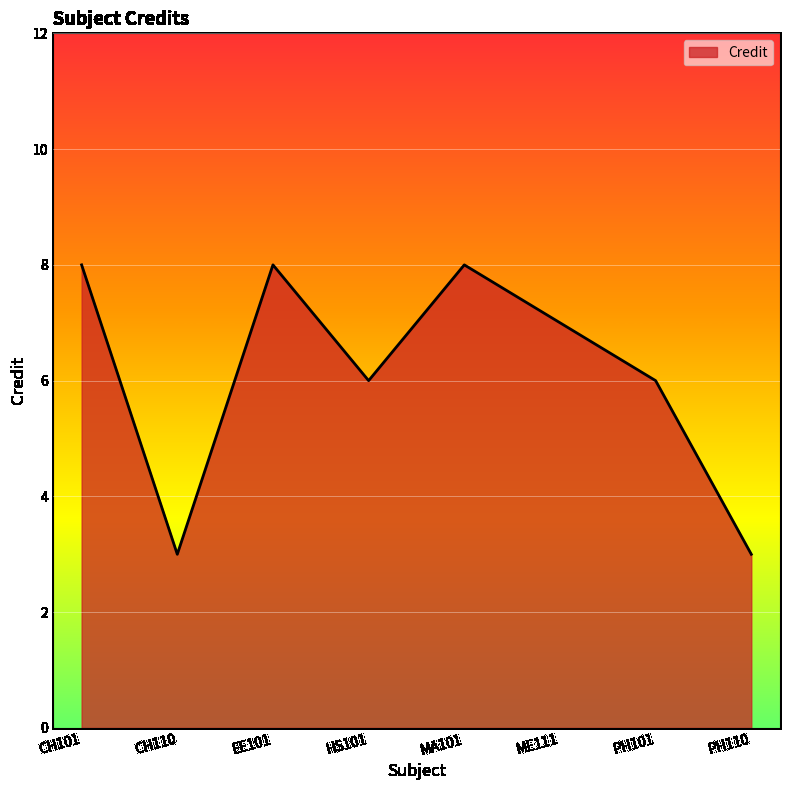

What position from the right is PH101?

2